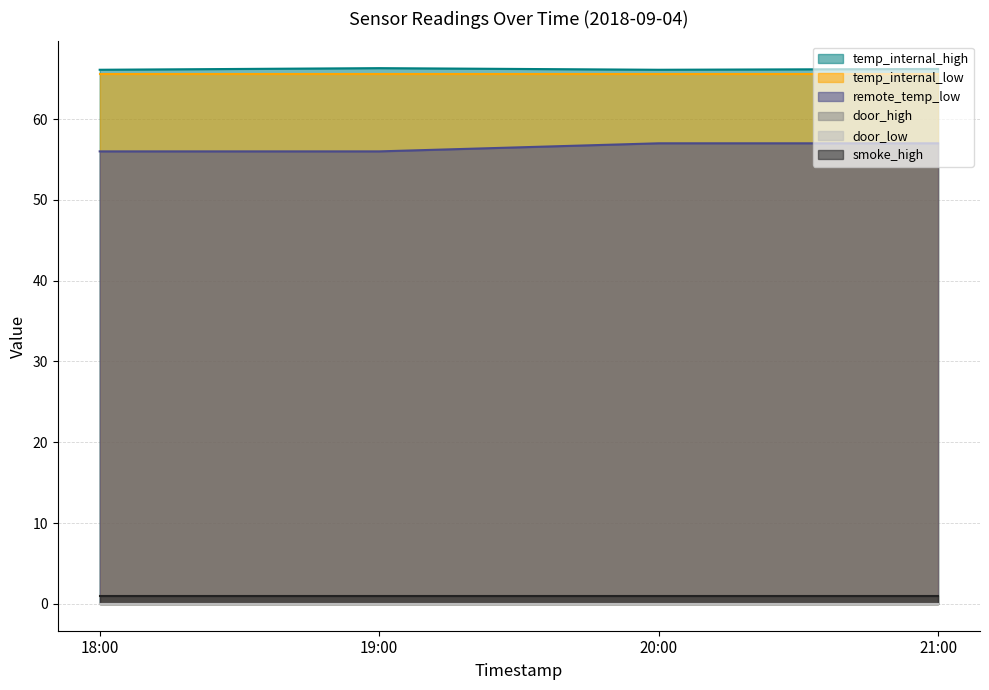

True or false: temp_internal_high has a value of 20.1 at 21:00.

False